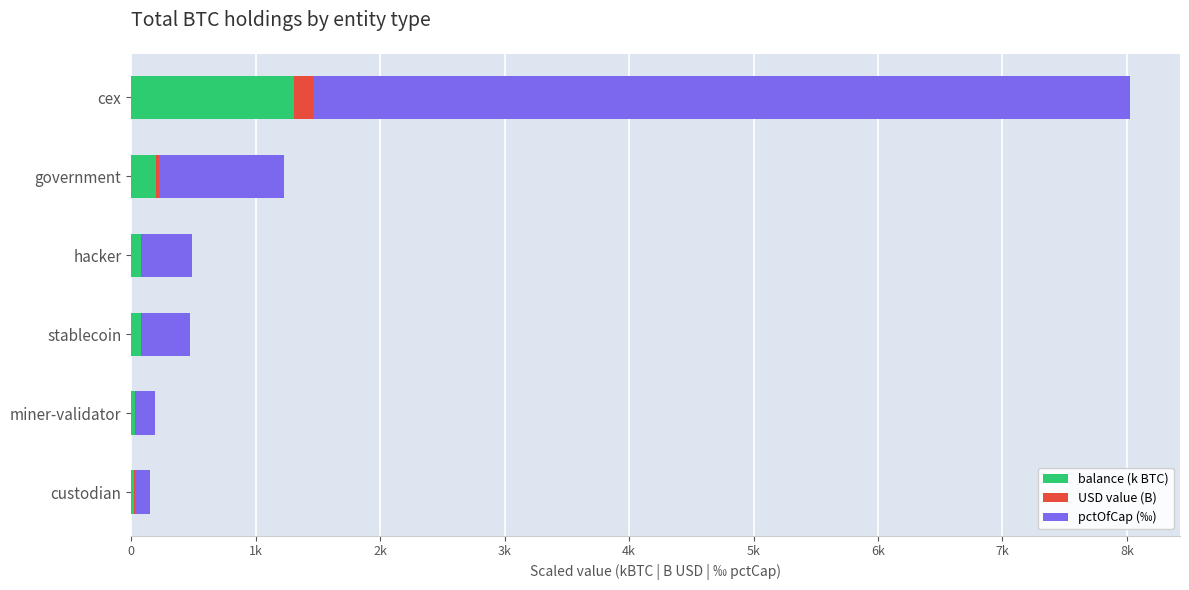

What are all the series names shown in the legend?

balance (k BTC), USD value (B), pctOfCap (‰)